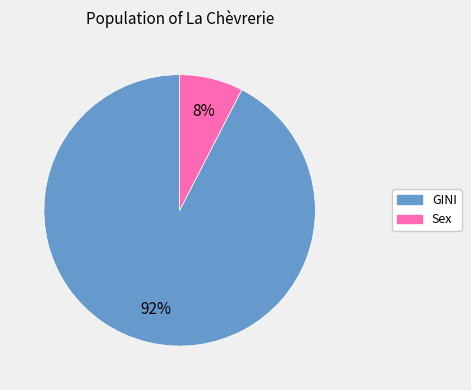

Combined, do Sex and GINI account for over 50%?

Yes